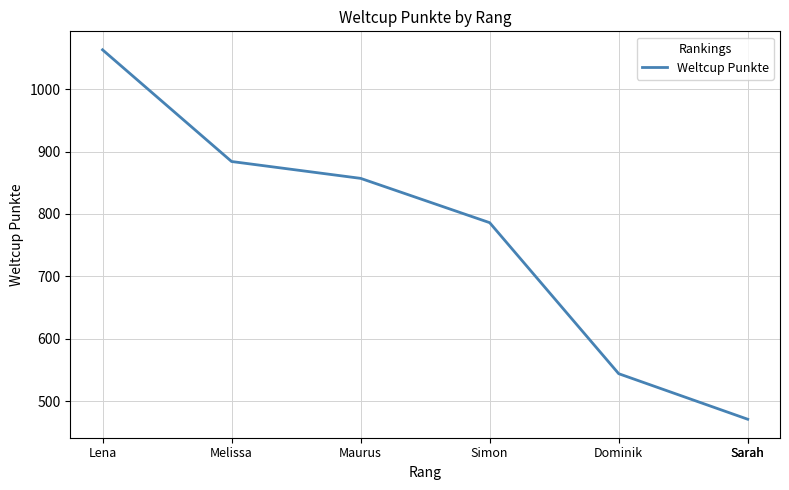

Does the chart display data point markers on the line(s)?

No